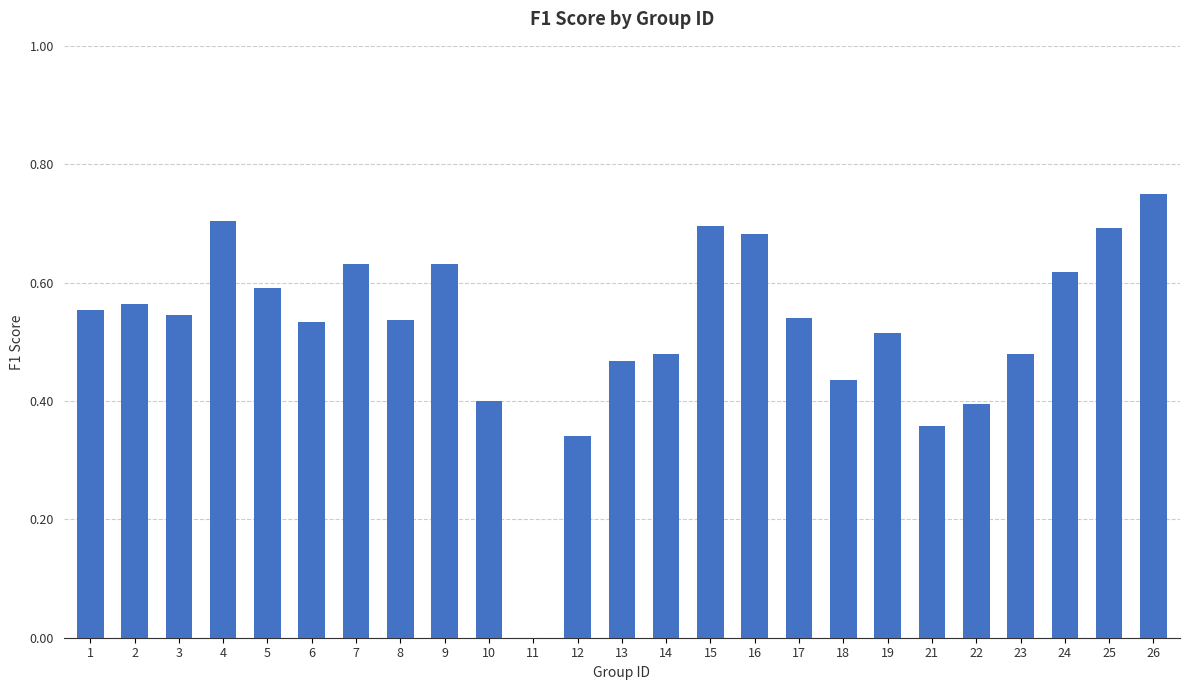

What is the sum of the values at 9 and 8?

1.2